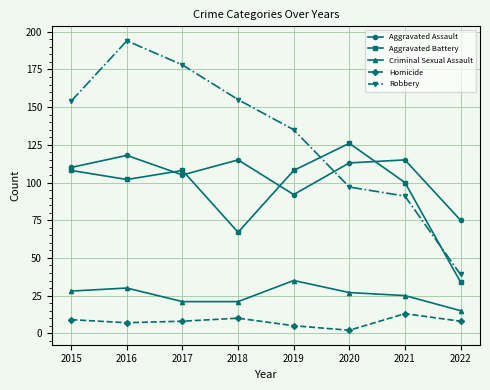

Where is the first local minimum for Aggravated Battery?

2016